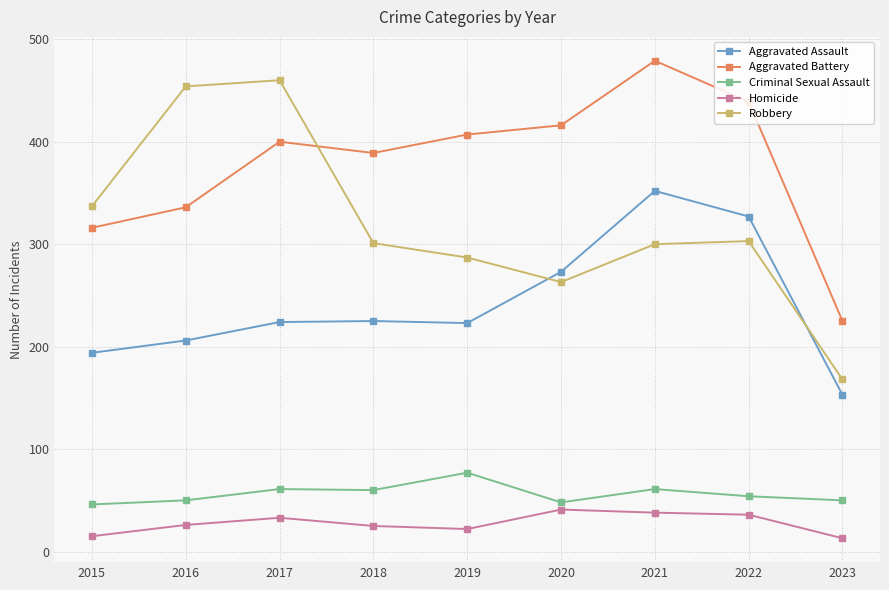

Where is the first local maximum for Homicide?

2017